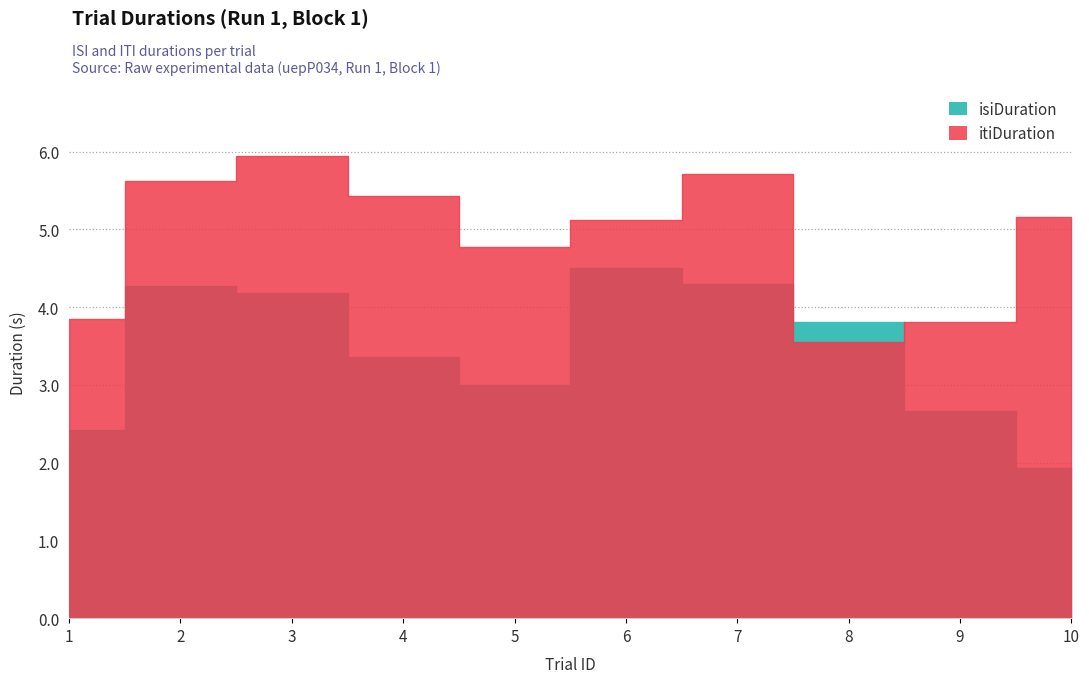

Which category has the highest value across all series?

3